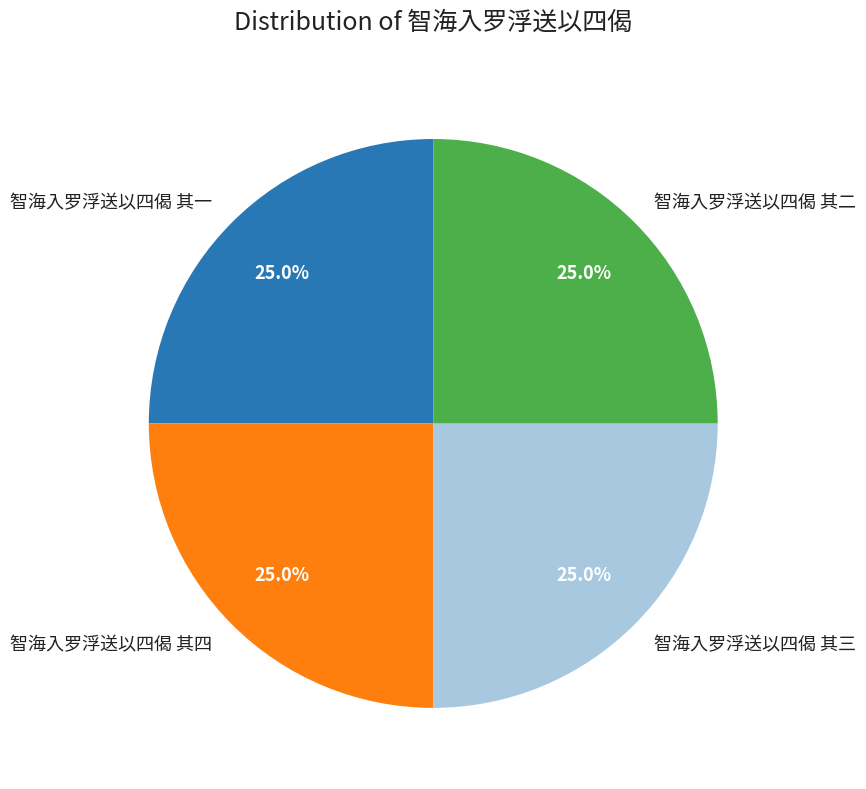

Count the number of slices in the pie.

4